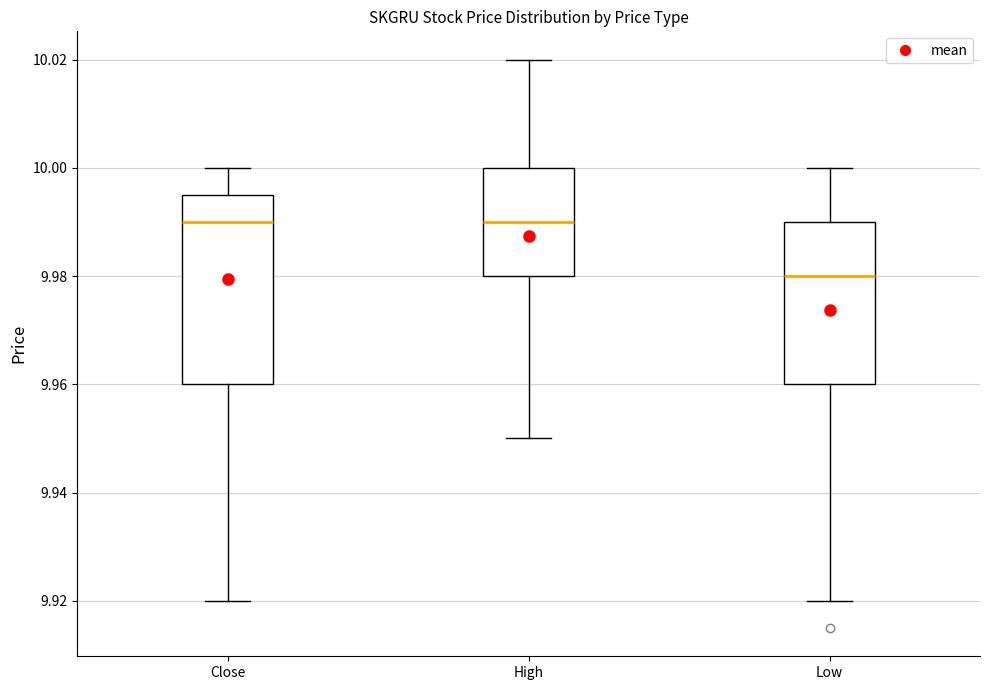

Where is the upper edge of the box for Close on the y-axis? The values are not printed on the chart, so give them approximately, as read against the axis.

9.994